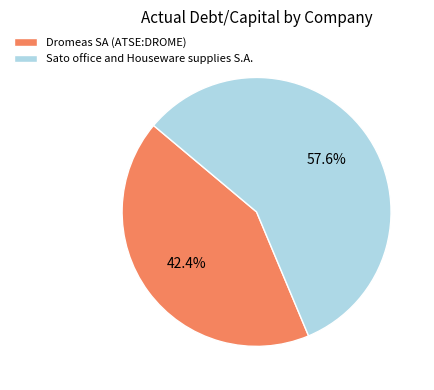

Is it true that Dromeas SA (ATSE:DROME) is 42% of the pie?

True